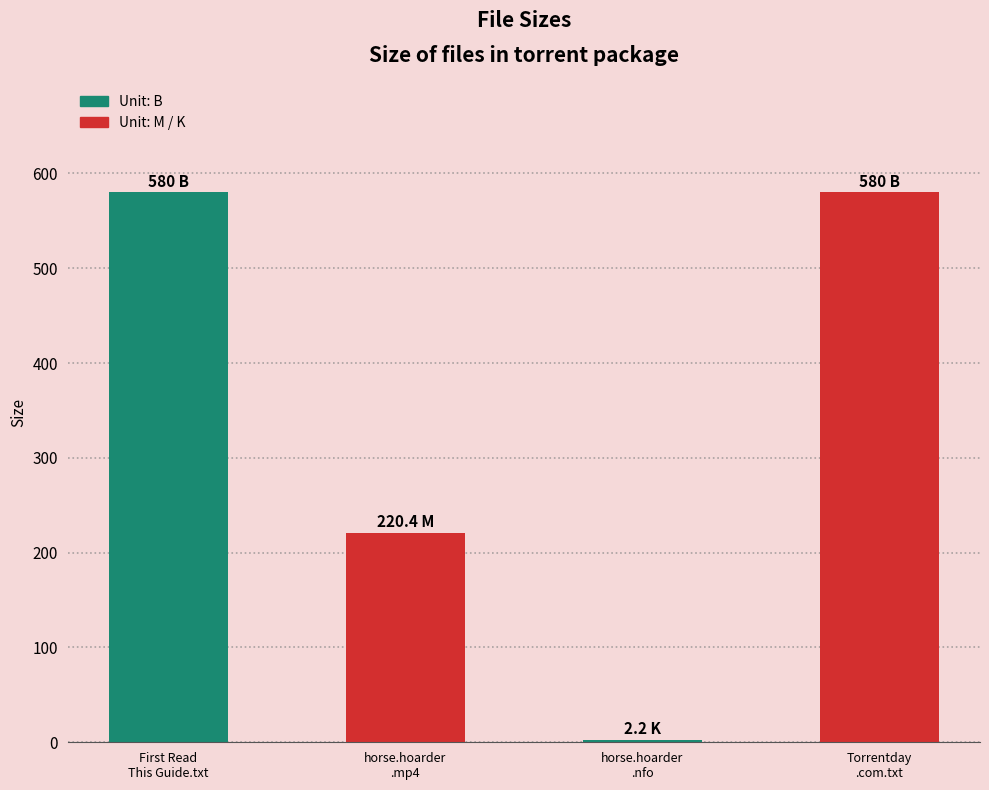

Reading left to right, transcribe all the data shown in this chart.

580.0	220.4	2.2	580.0